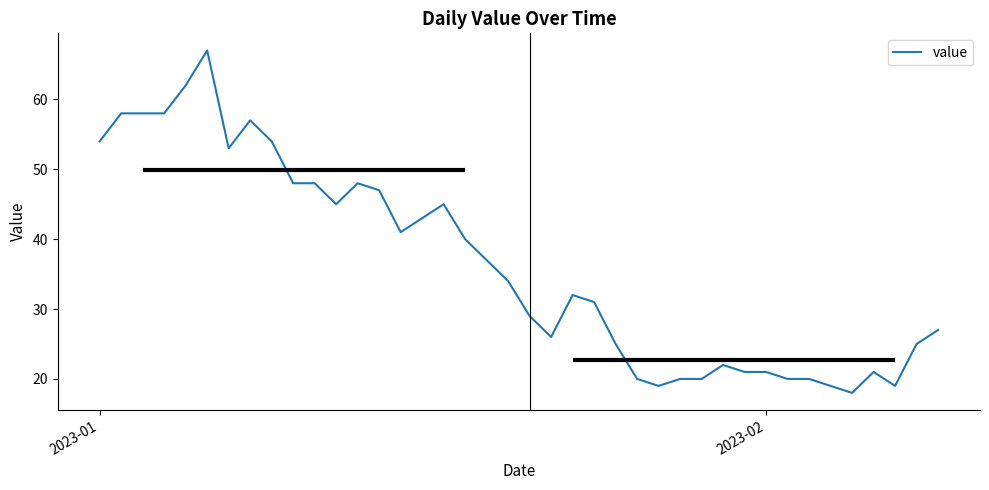

Reading left to right, extract all data points from this chart.

54	58	58	58	62	67	53	57	54	48	48	45	48	47	41	43	45	40	37	34	29	26	32	31	25	20	19	20	20	22	21	21	20	20	19	18	21	19	25	27